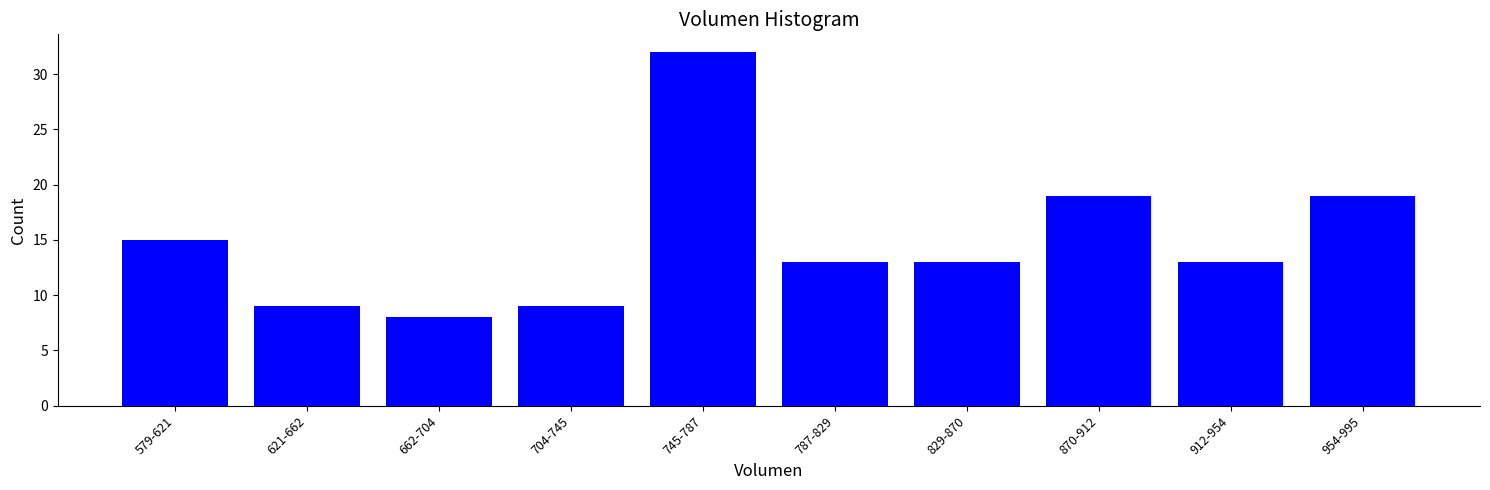

Reading left to right, transcribe all the data shown in this chart.

579-621=15	621-662=9	662-704=8	704-745=9	745-787=32	787-829=13	829-870=13	870-912=19	912-954=13	954-995=19